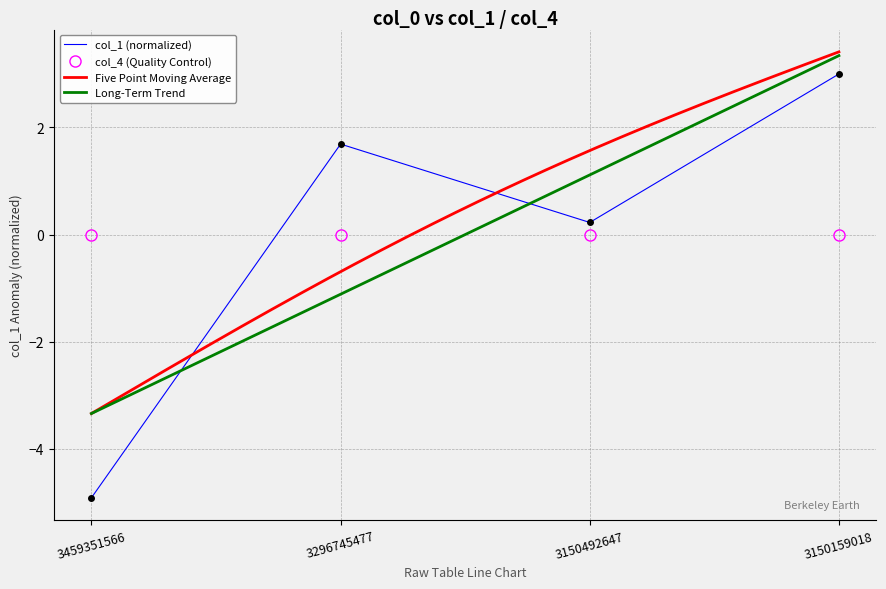

Reading left to right, transcribe all the data shown in this chart.

-4.9	1.7	0.2	3.0